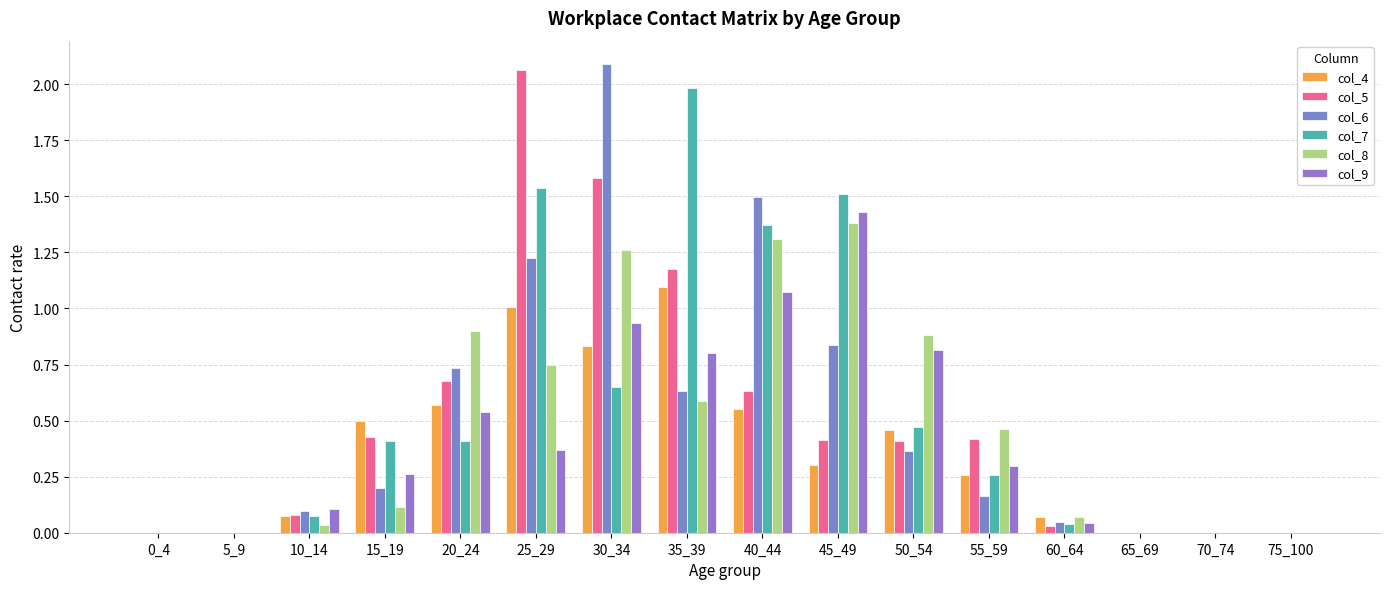

What is the difference between the col_4 values at 75_100 and 10_14?

0.1